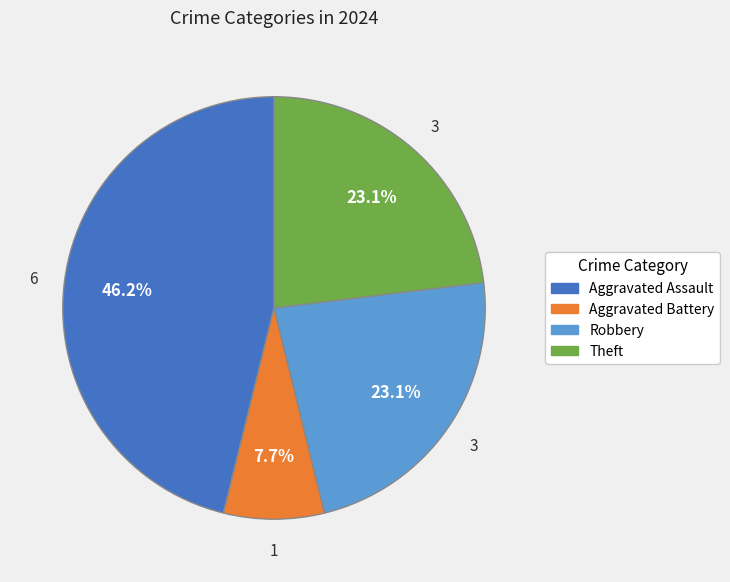

Which category has the biggest portion of the pie?

Aggravated Assault